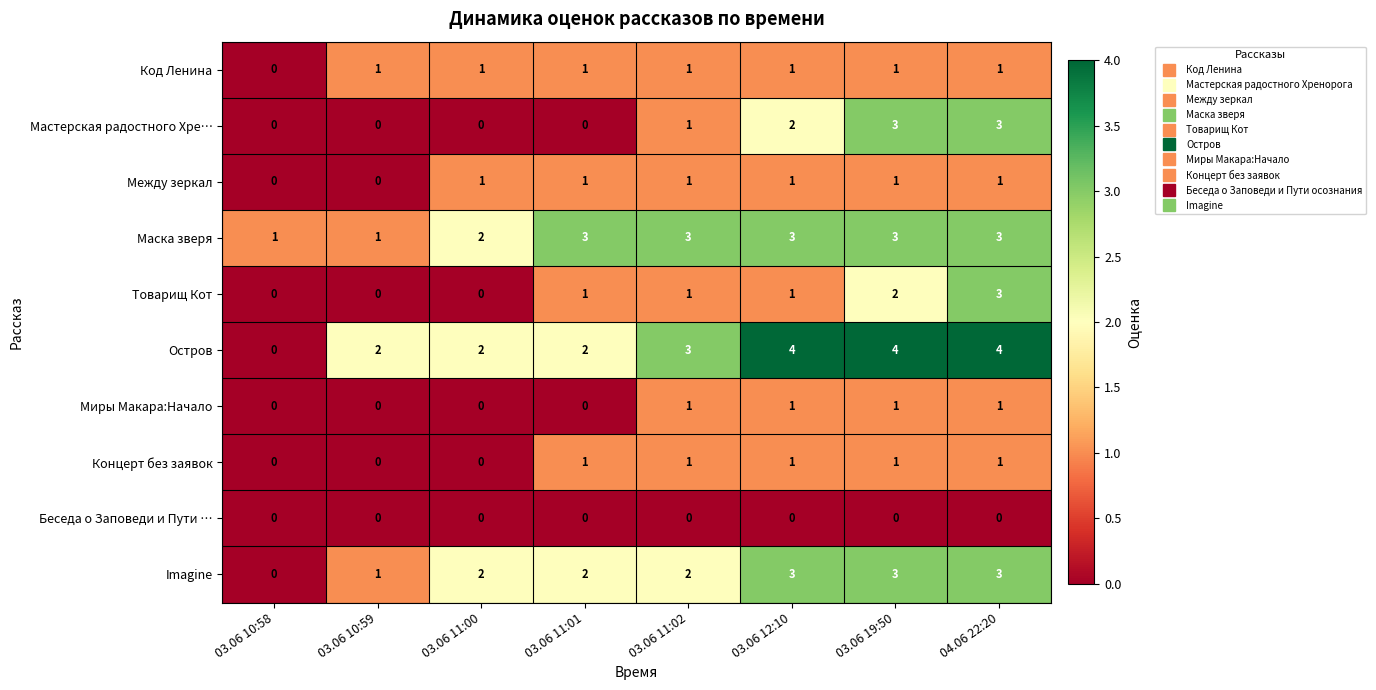

Which series has the widest spread of values?

Остров